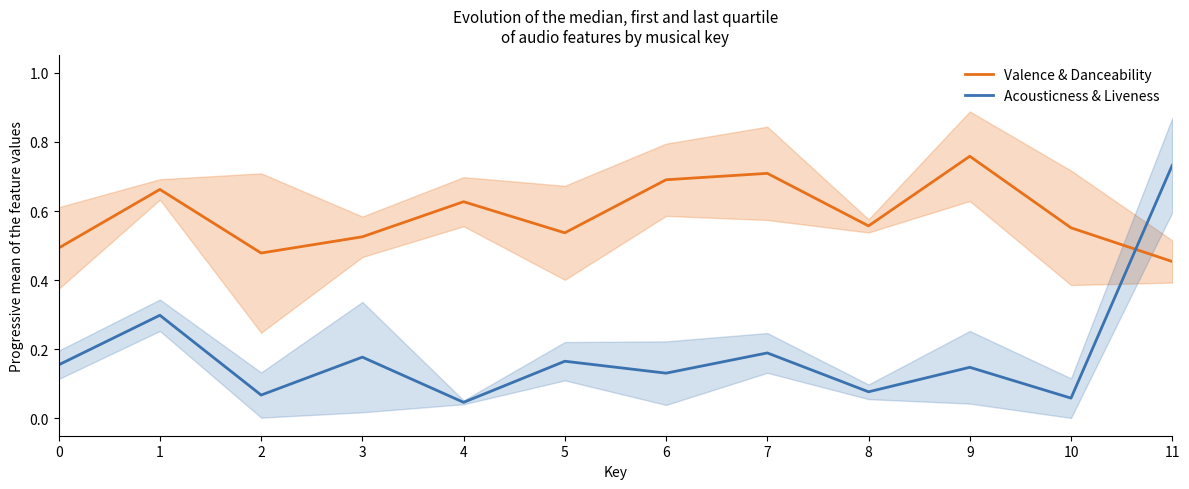

Is the value of Acousticness & Liveness at 8 greater than the value of Valence & Danceability at 11?

No